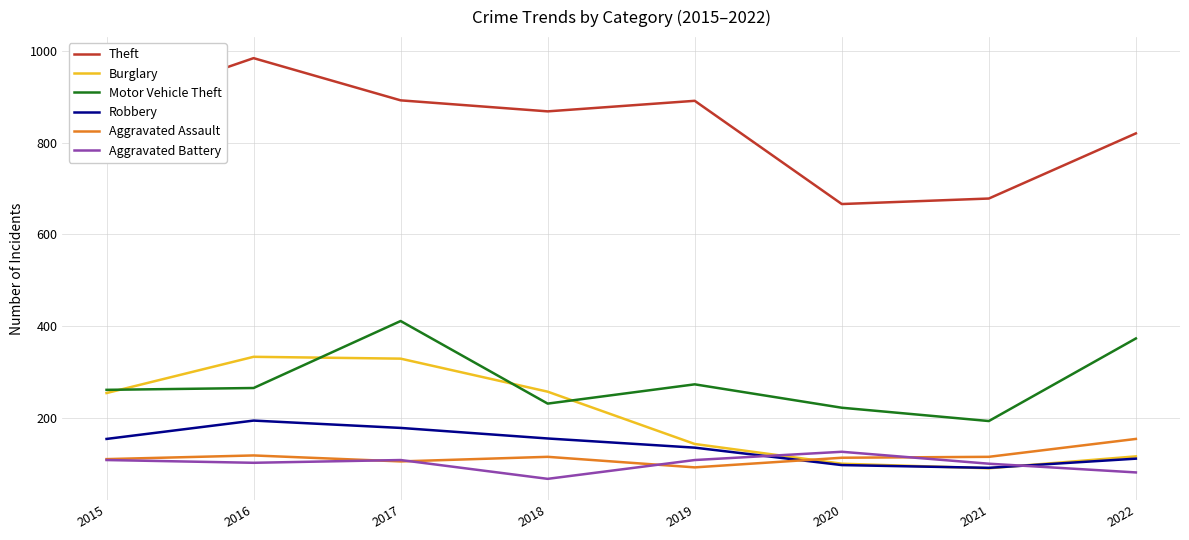

Is the value of Burglary at 2017 greater than the value of Aggravated Battery at 2018?

Yes